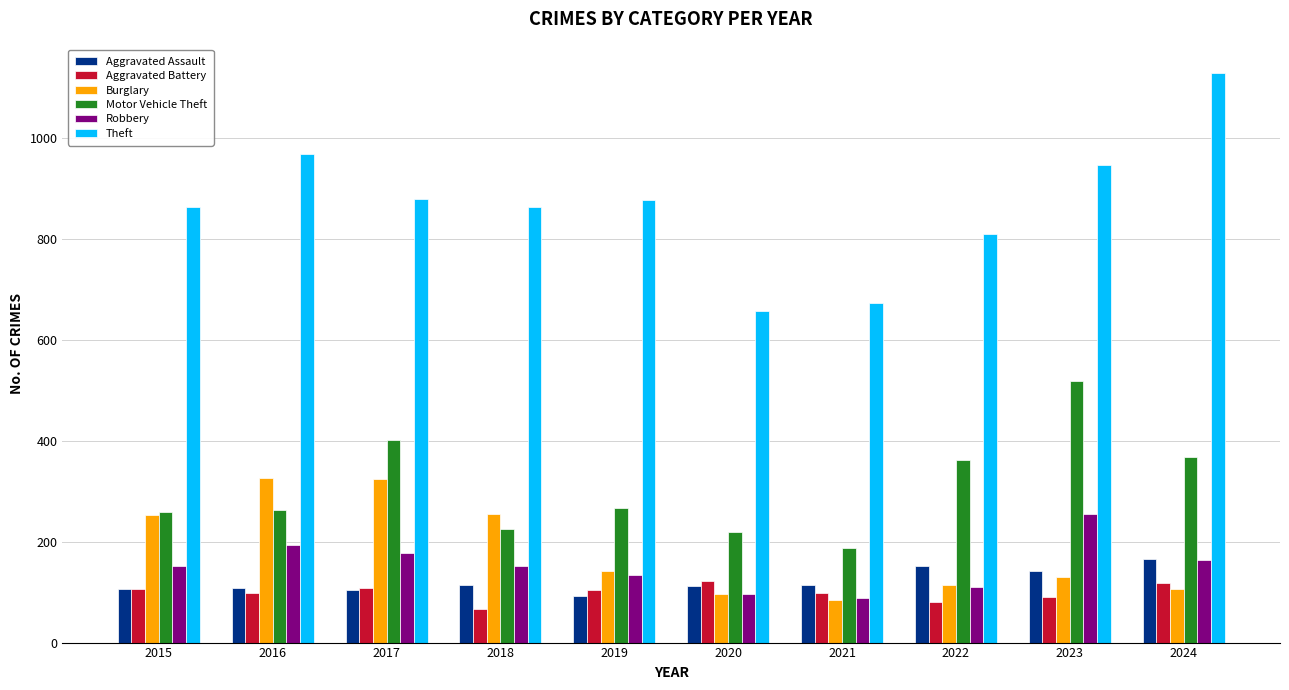

What is the difference between the maximum and minimum values in the Aggravated Battery series?

55